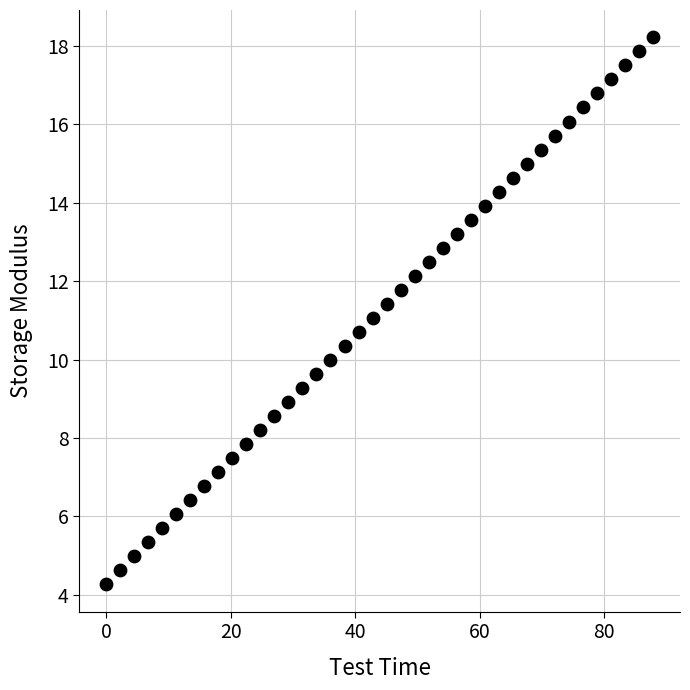

What is the range of Y values (max minus min)?

14.0